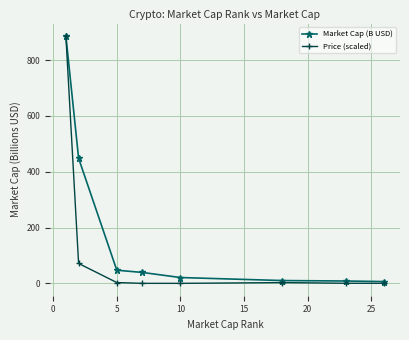

At how many categories does at least one series exceed 818?

1